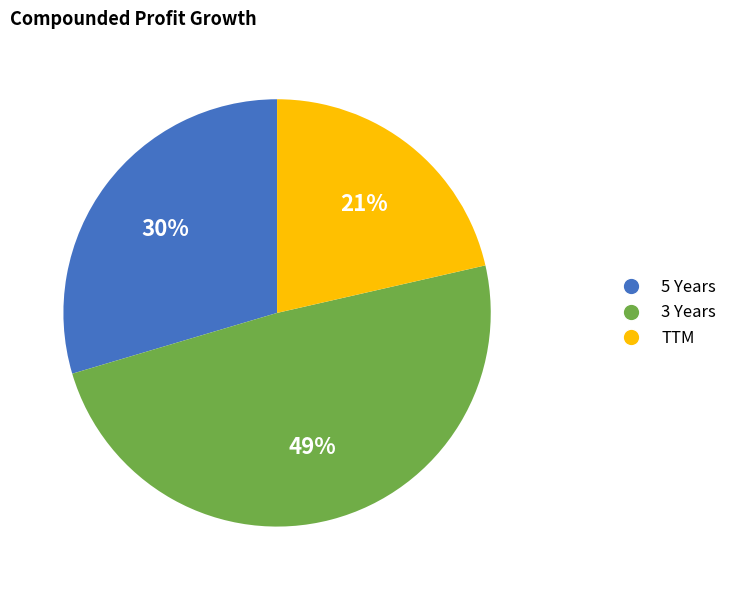

Rank the categories by value from highest to lowest.

3 Years, 5 Years, TTM